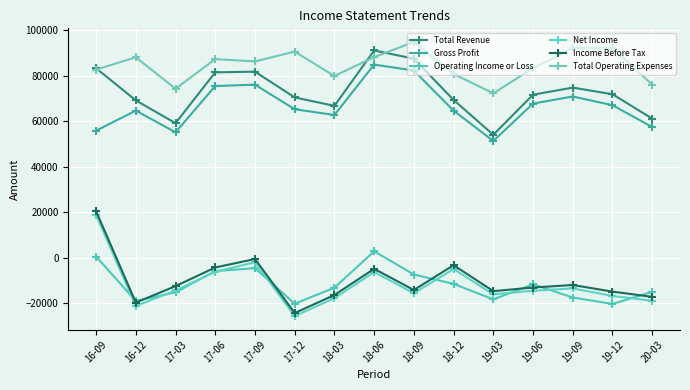

Reading left to right, extract all data points from this chart.

Total Revenue: 16-09=83200	16-12=69100	17-03=59100	17-06=81400	17-09=81700	17-12=70400	18-03=66700	18-06=91000	18-09=87400	18-12=69300	19-03=54000	19-06=71600	19-09=74700	19-12=71800	20-03=61100
Gross Profit: 16-09=55800	16-12=64600	17-03=55100	17-06=75400	17-09=76000	17-12=65200	18-03=62700	18-06=84800	18-09=82200	18-12=64600	19-03=51300	19-06=67700	19-09=70800	19-12=67000	20-03=57400
Operating Income or Loss: 16-09=600	16-12=-18900	17-03=-15100	17-06=-5800	17-09=-4500	17-12=-20100	18-03=-13100	18-06=2900	18-09=-7300	18-12=-11400	19-03=-18200	19-06=-11600	19-09=-17400	19-12=-20200	20-03=-14900
Net Income: 16-09=18900	16-12=-21100	17-03=-14300	17-06=-6100	17-09=-1900	17-12=-25500	18-03=-17700	18-06=-6200	18-09=-15500	18-12=-4900	19-03=-16000	19-06=-14400	19-09=-13400	19-12=-16700	20-03=-18800
Income Before Tax: 16-09=20500	16-12=-19600	17-03=-12400	17-06=-4200	17-09=-500	17-12=-24200	18-03=-16300	18-06=-4800	18-09=-14100	18-12=-3200	19-03=-14600	19-06=-13000	19-09=-11900	19-12=-14800	20-03=-17100
Total Operating Expenses: 16-09=82600	16-12=88000	17-03=74200	17-06=87200	17-09=86200	17-12=90500	18-03=79800	18-06=88100	18-09=94700	18-12=80700	19-03=72200	19-06=83200	19-09=92100	19-12=92000	20-03=76000